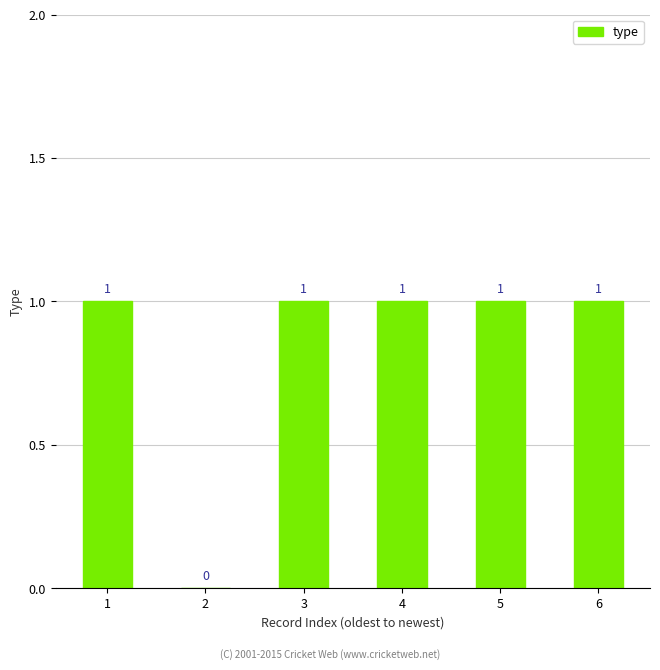

What is the change in value from 2 to 5?

+1